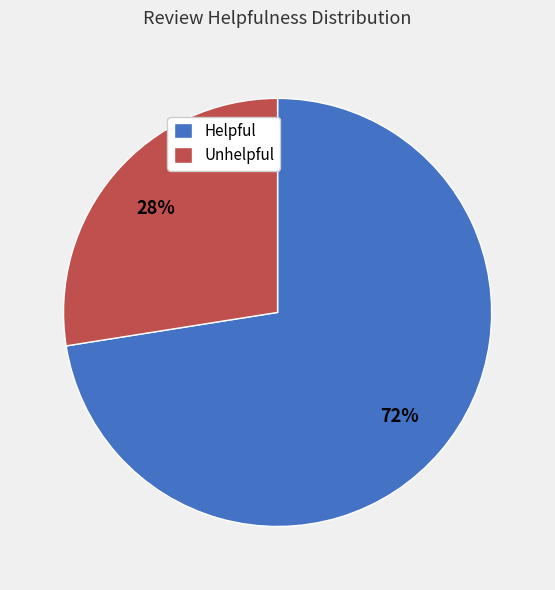

To the nearest percent, what is the combined percentage of Unhelpful and Helpful?

100%